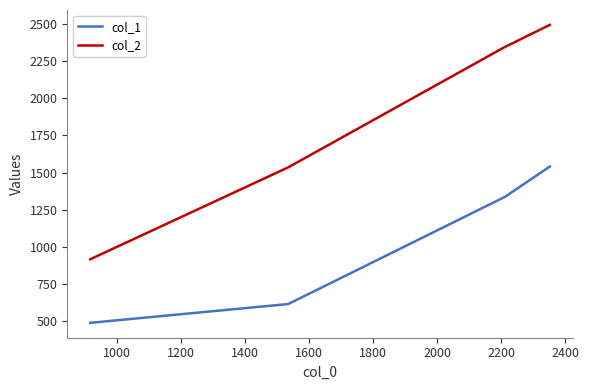

How many distinct data groups are displayed?

2